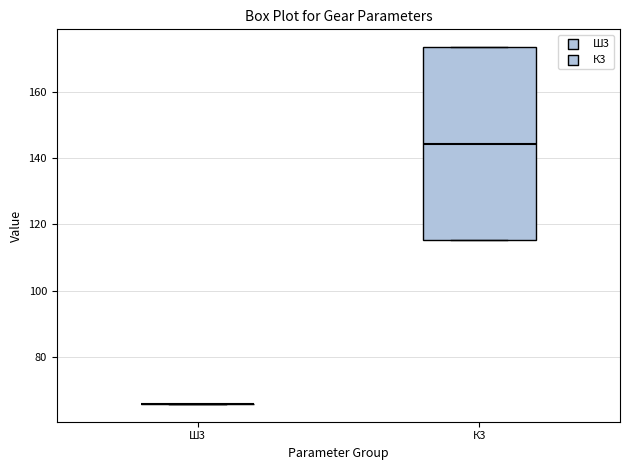

Reading left to right, read every box against the y-axis: the position of its median line, the range the box covers, and the ends of its whiskers. The values are not printed on the chart, so give them approximately, as read against the axis.

Ш3: box collapsed to a line at 66, whiskers 66 to 66
К3: median 144, box 116 to 174, whiskers 116 to 174